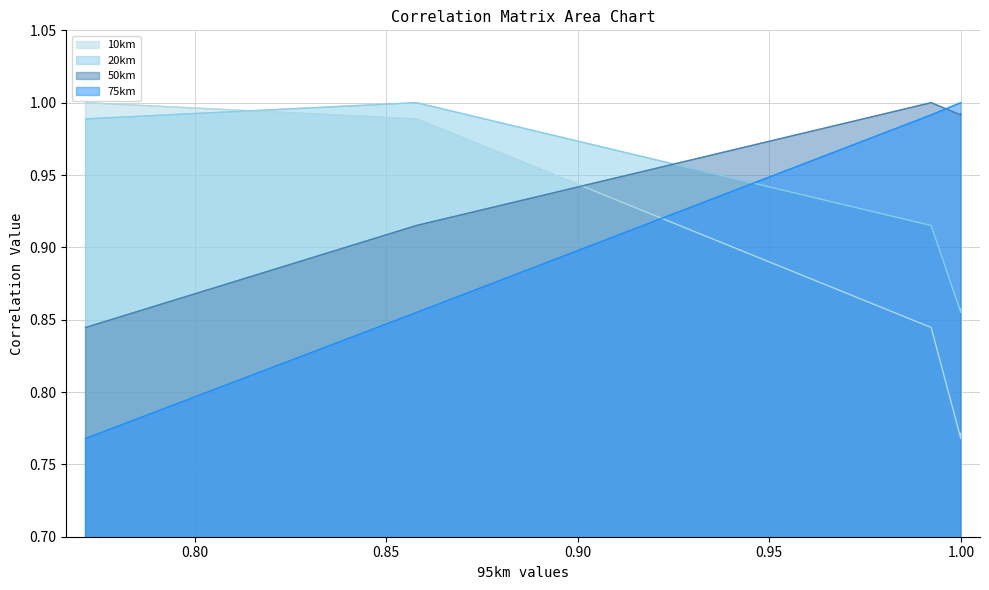

Between 10km and 75km, which is larger?

10km